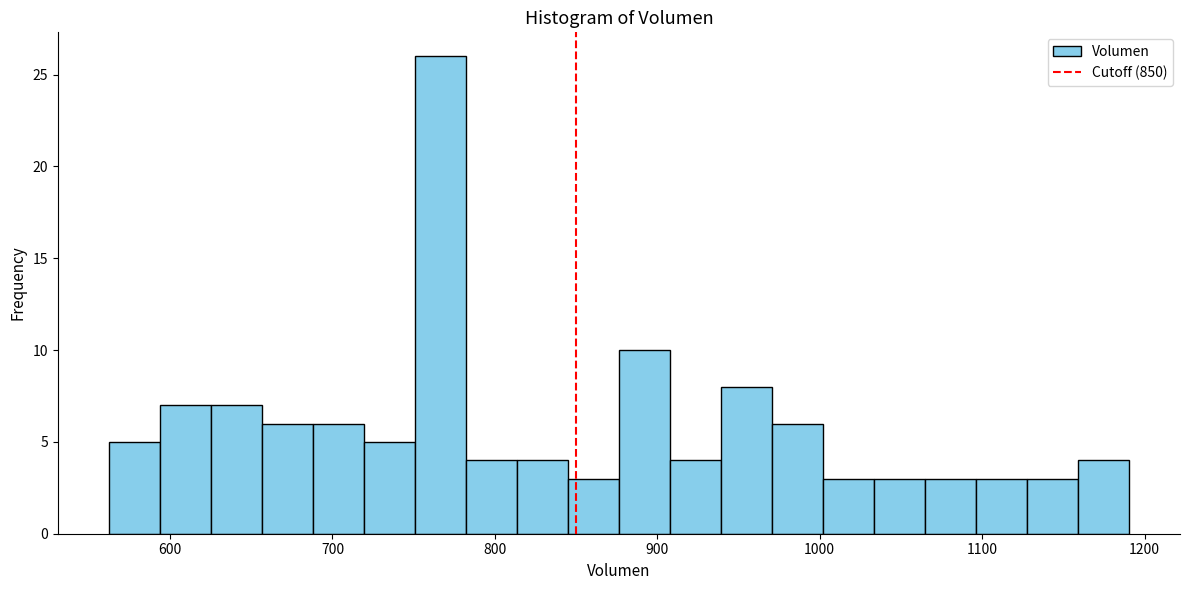

Around what value on the x-axis is the tallest bar? Give the approximate position of its centre, as read against the axis.

770